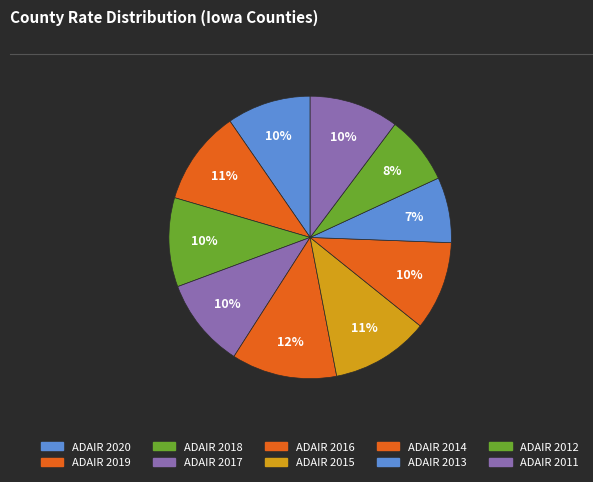

True or false: ADAIR 2019 accounts for 11% of the total.

True